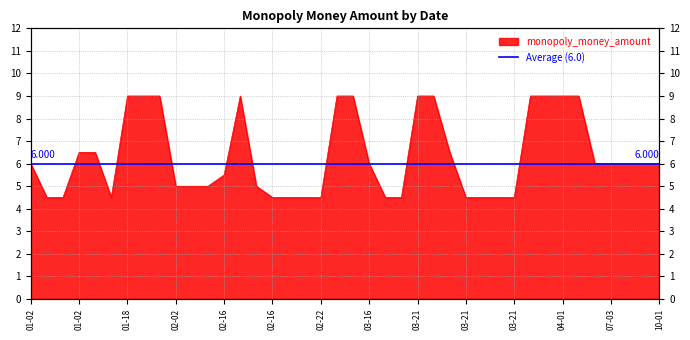

What is the average value?

6.3